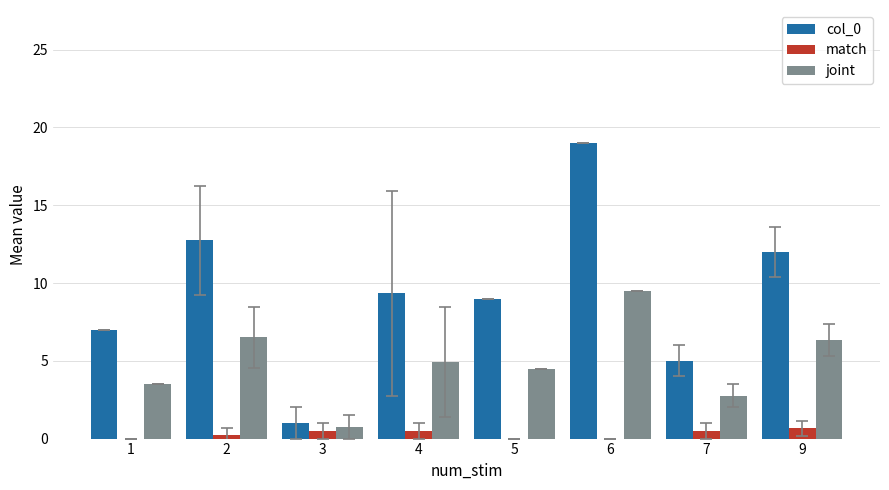

Is it true that col_0 equals 4.5 at 4?

False